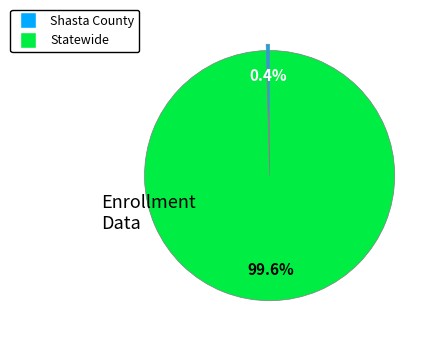

Rank the categories by value from lowest to highest.

Shasta County, Statewide